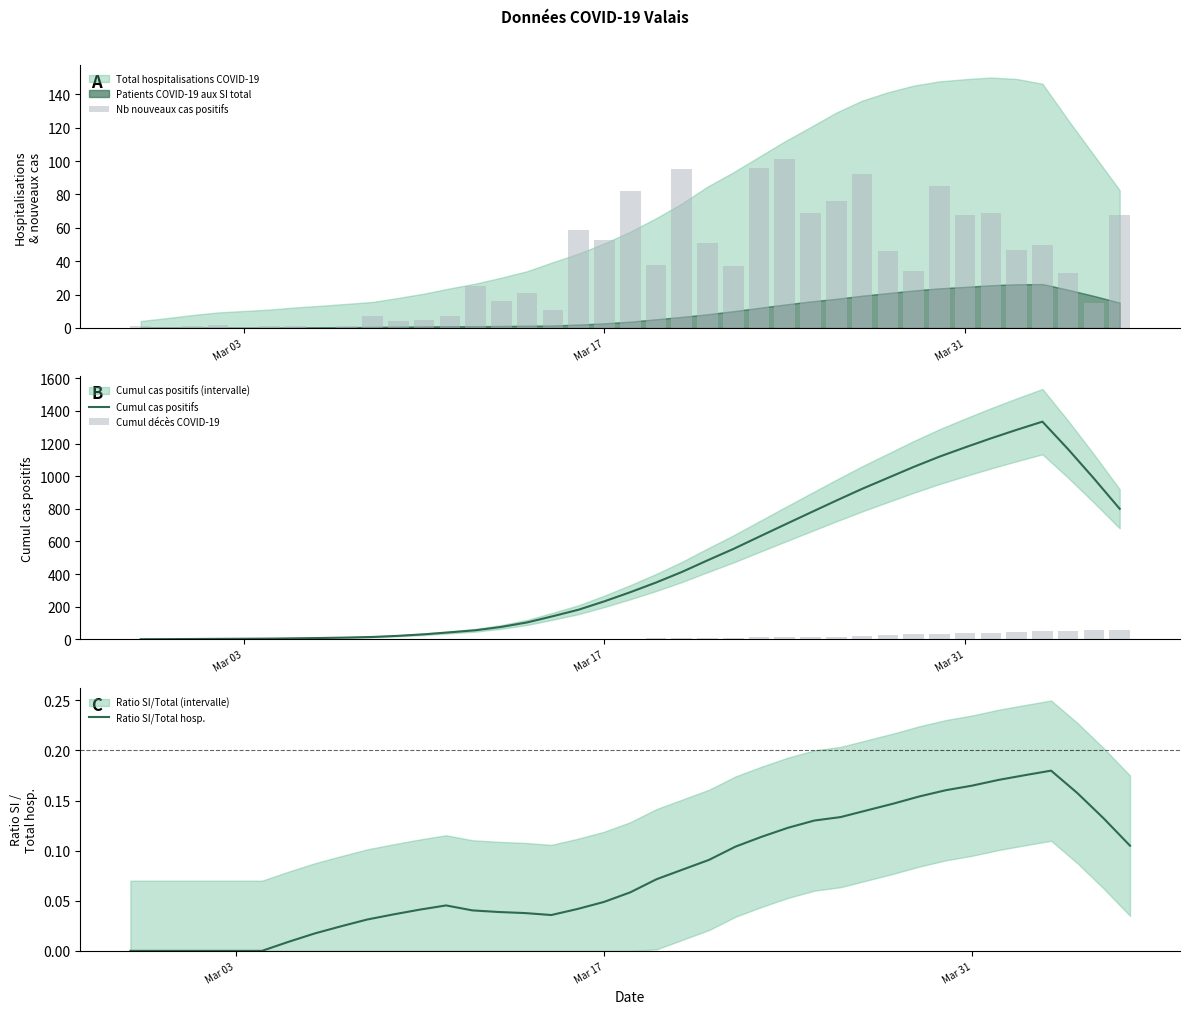

The Nb nouveaux cas positifs series shows -54.7 at 7. True or false?

False